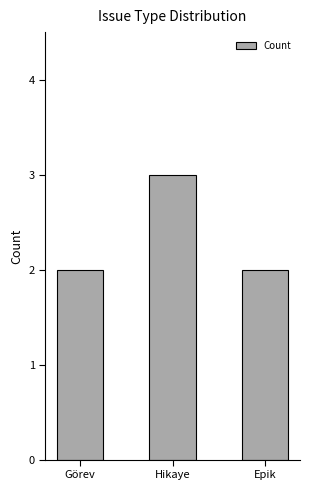

True or false: the data shows 3 at Hikaye.

True